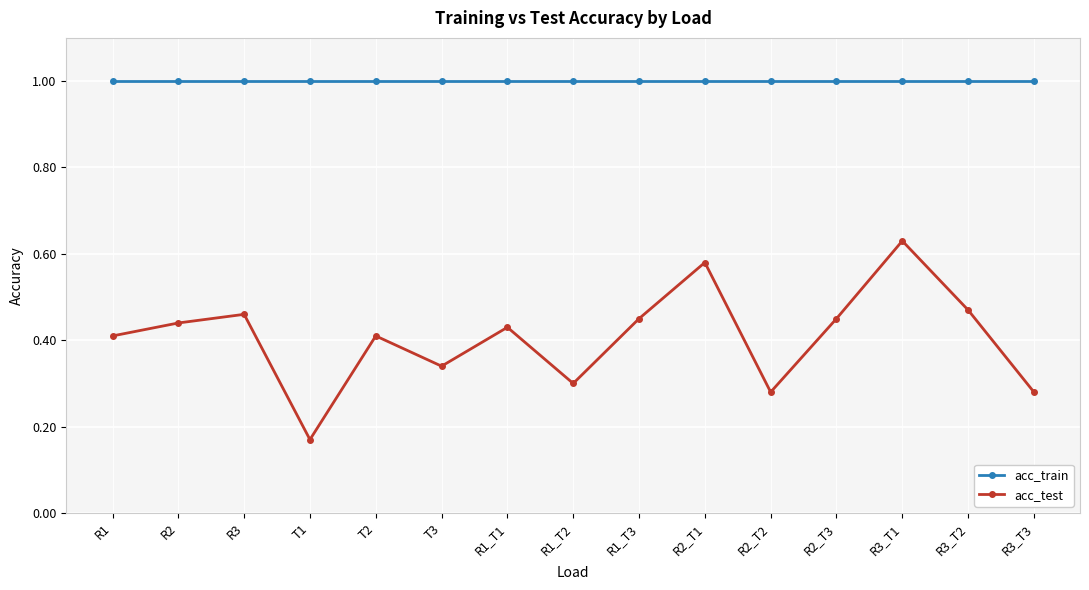

Which label corresponds to the smallest value in the chart?

T1